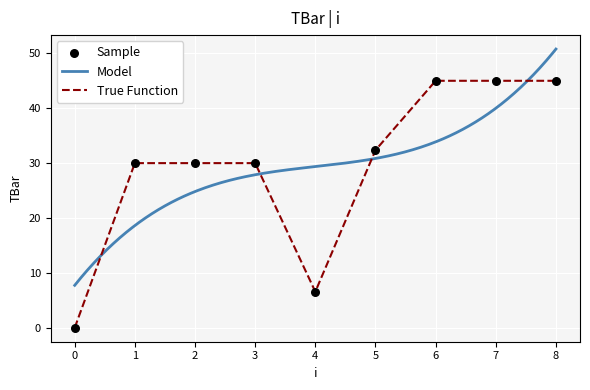

Between 5 and 2, which is larger?

5